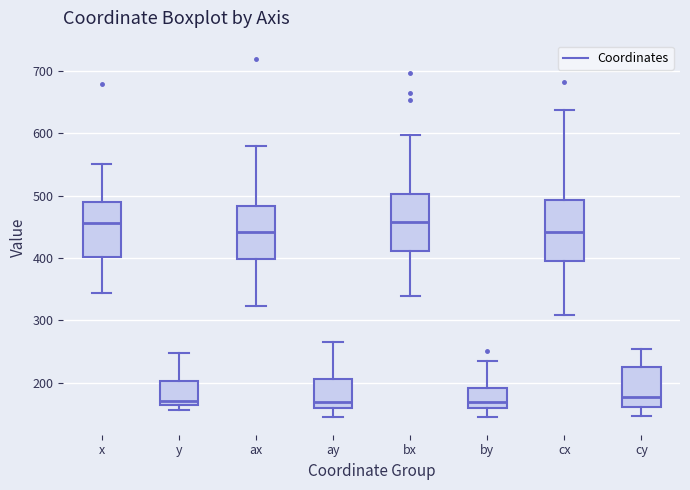

Reading left to right, read every box against the y-axis: the position of its median line, the range the box covers, and the ends of its whiskers. The values are not printed on the chart, so give them approximately, as read against the axis.

x: median 460, box 400 to 490, whiskers 340 to 550
y: median 170, box 160 to 200, whiskers 160 (just below the box's lower edge) to 250
ax: median 440, box 400 to 480, whiskers 320 to 580
ay: median 170, box 160 to 210, whiskers 150 to 270
bx: median 460, box 410 to 500, whiskers 340 to 600
by: median 170, box 160 to 190, whiskers 150 to 240
cx: median 440, box 400 to 490, whiskers 310 to 640
cy: median 180, box 160 to 220, whiskers 150 to 250